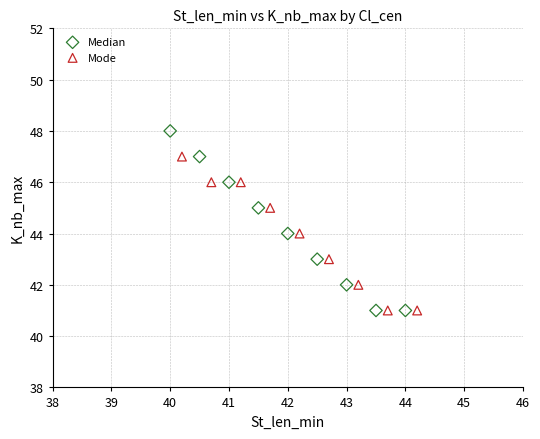

Which series has the largest Y range (max minus min)?

Median